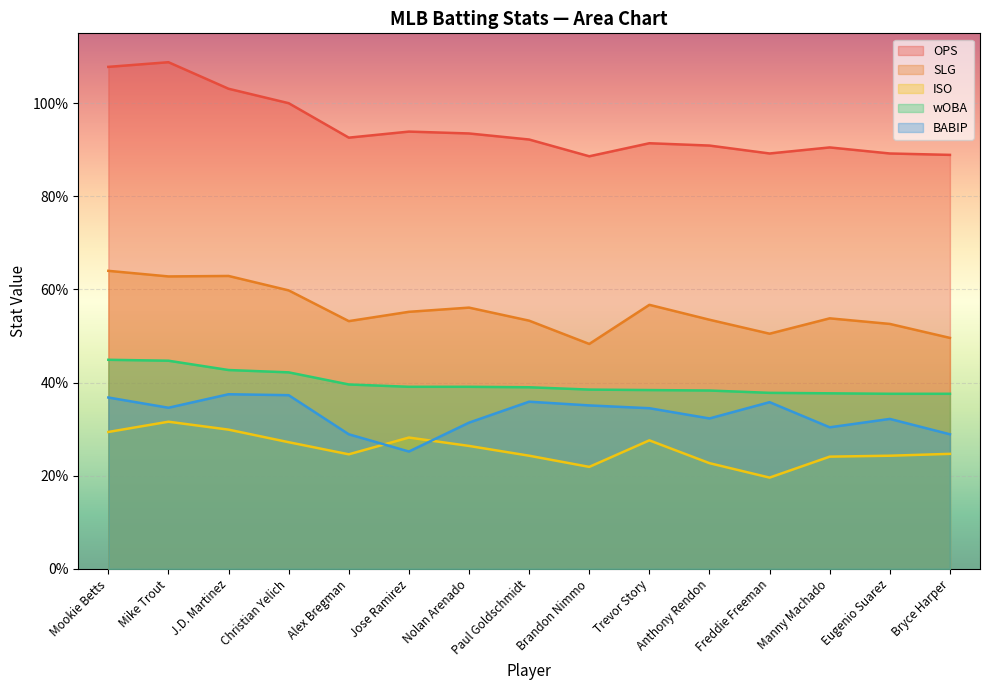

What is the difference between the maximum and minimum values in the ISO series?

0.1